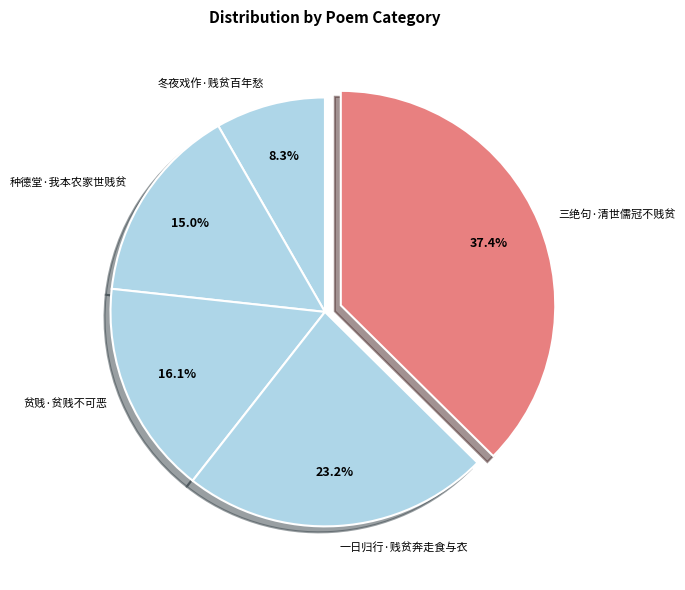

Does any single category account for the majority?

No